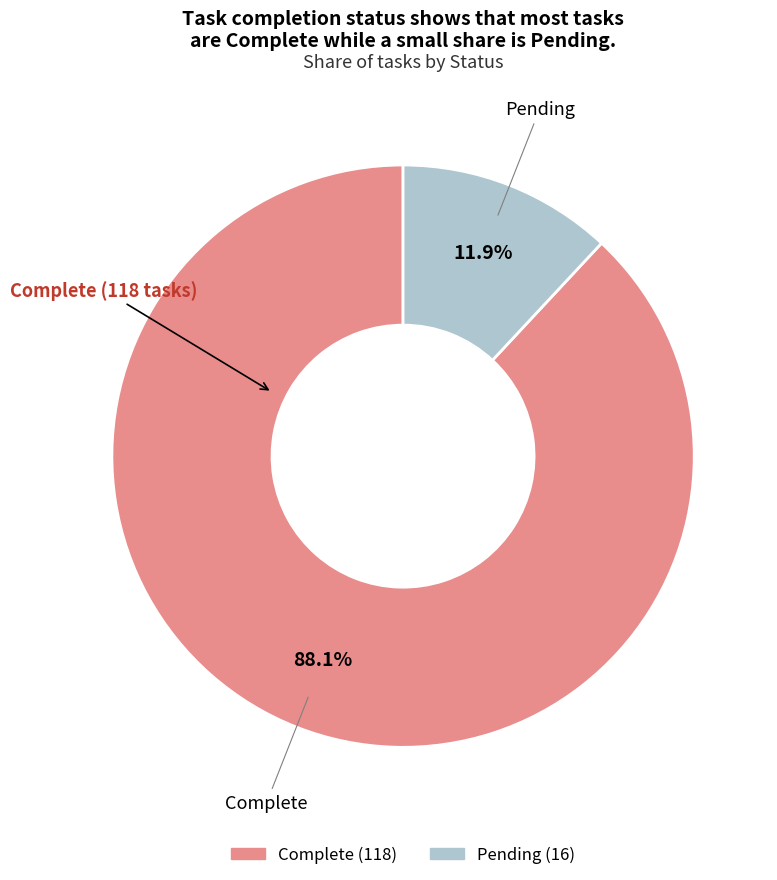

Which slice represents more than half of the pie?

Complete